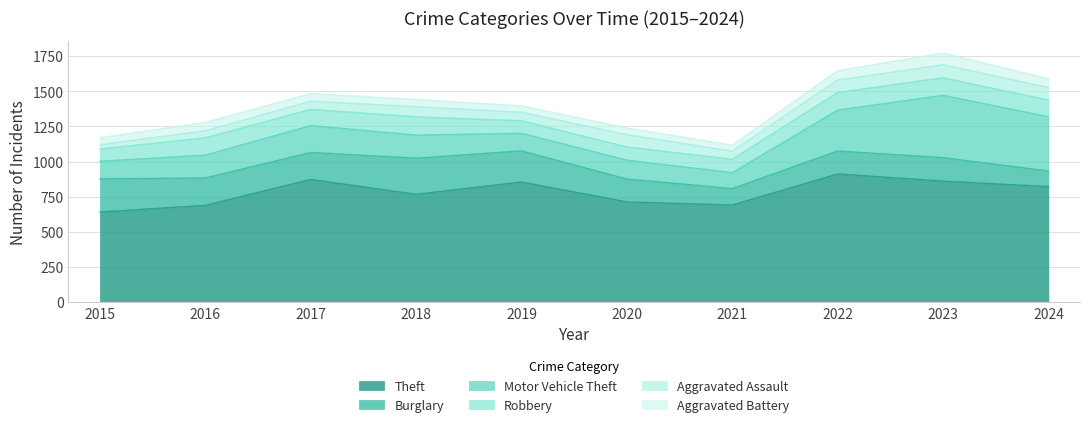

True or false: Aggravated Battery has more than 1 points higher than both neighbors.

True